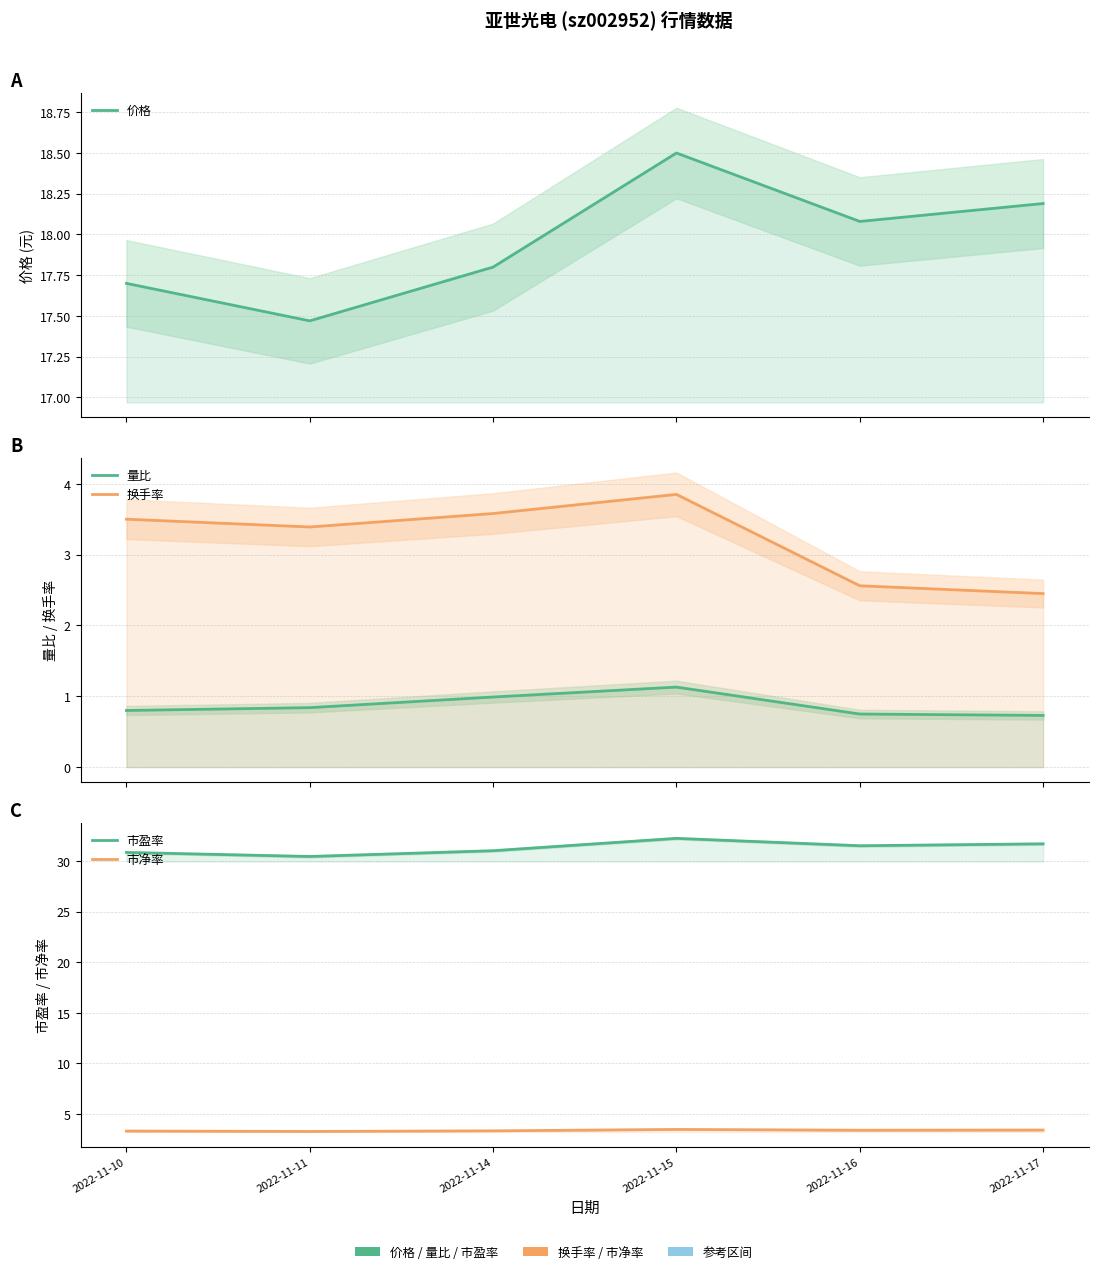

Which label corresponds to the smallest value in the chart?

2022-11-17